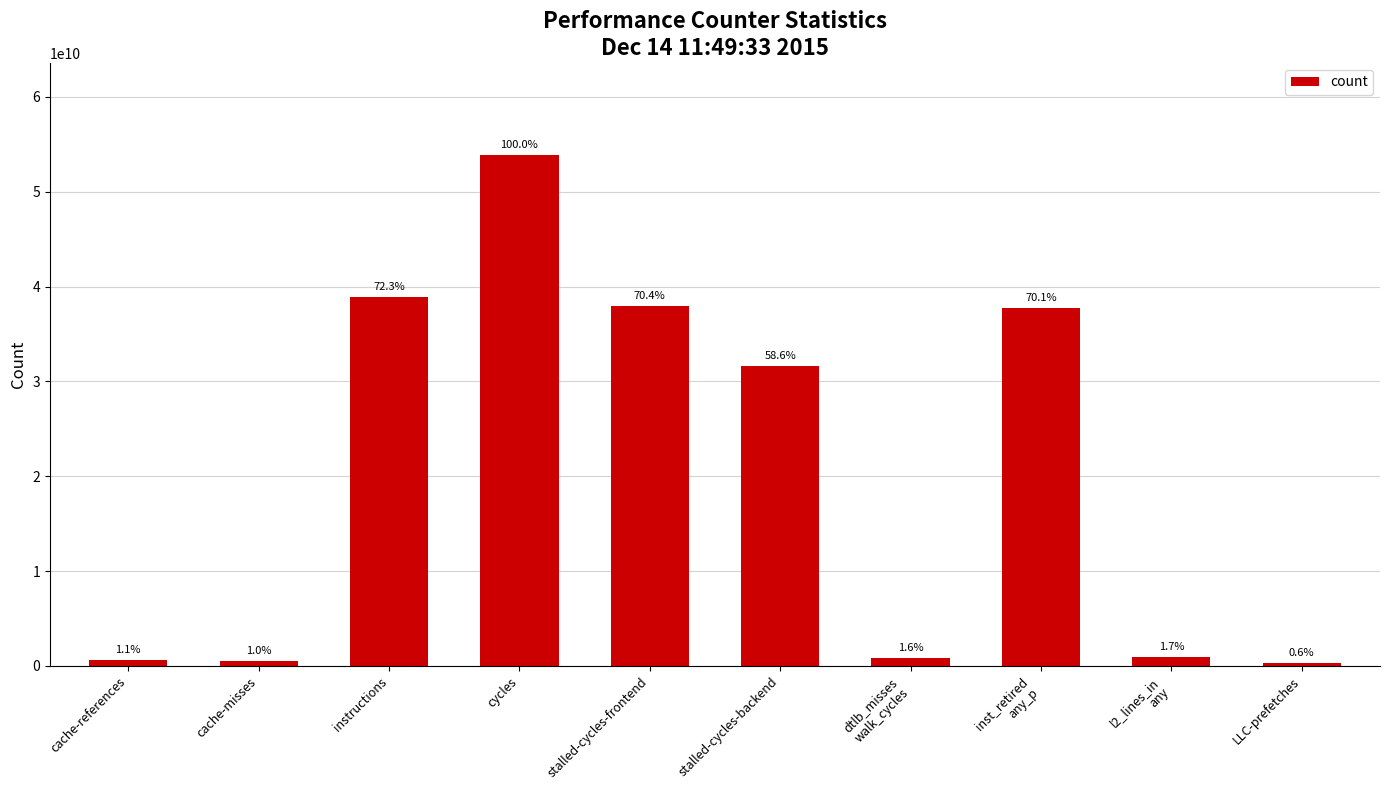

How many bars are there in total?

10